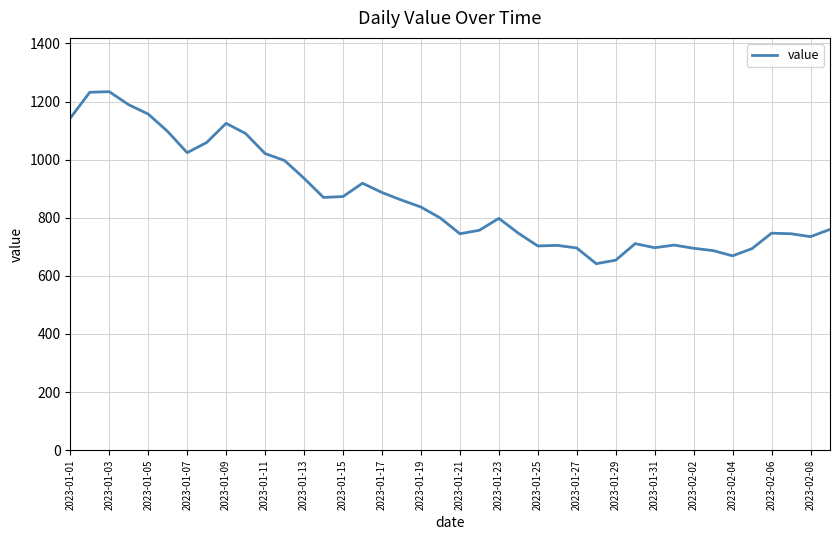

What is the maximum value shown in the chart?

1234